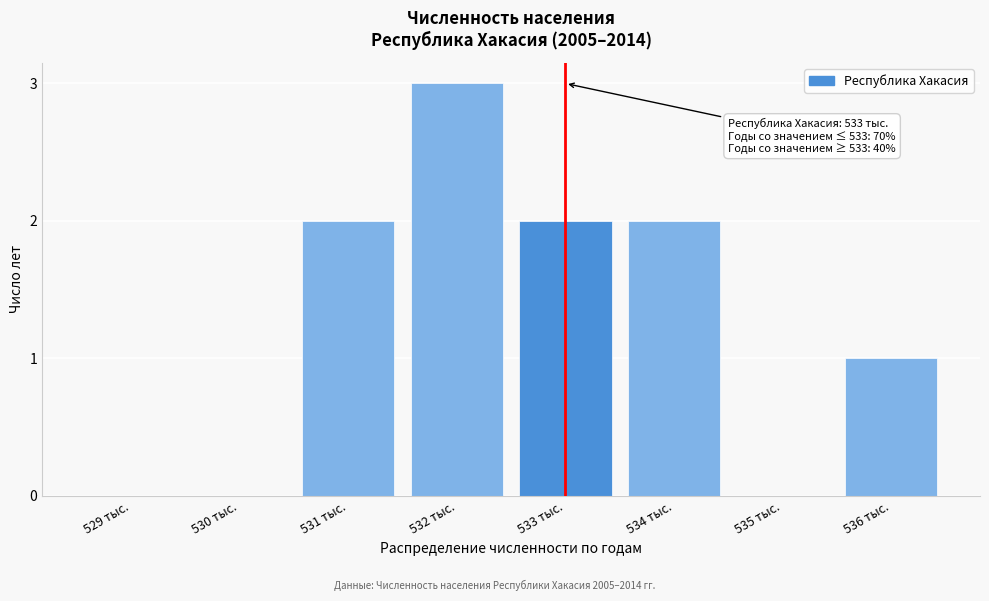

Reading left to right, extract all data points from this chart.

529 тыс.=0	530 тыс.=0	531 тыс.=2	532 тыс.=3	533 тыс.=2	534 тыс.=2	535 тыс.=0	536 тыс.=1